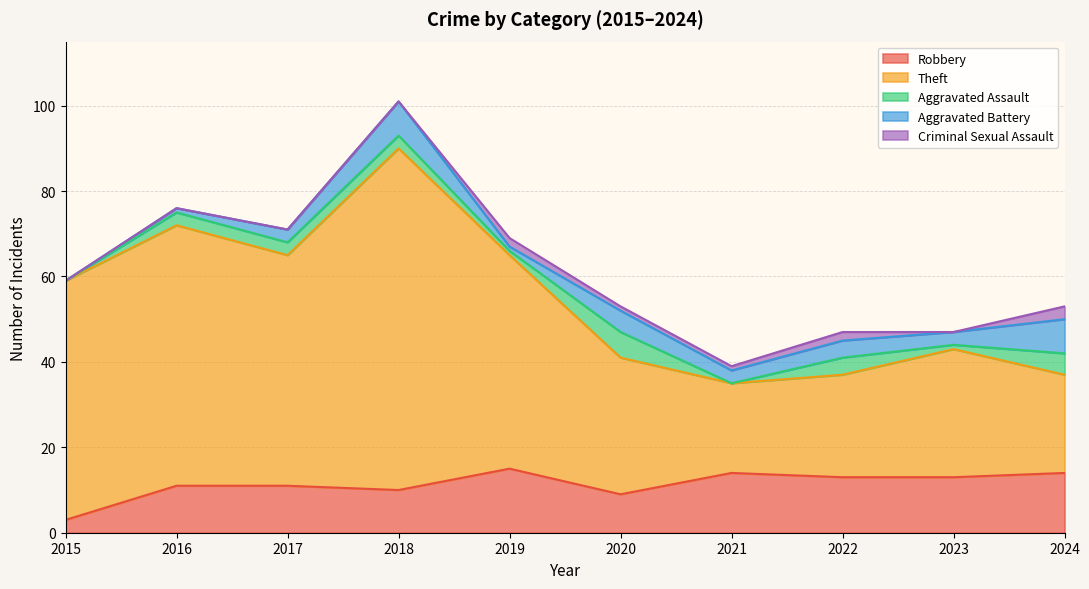

In Aggravated Battery, how many points are higher than both neighbors (excluding endpoints)?

3